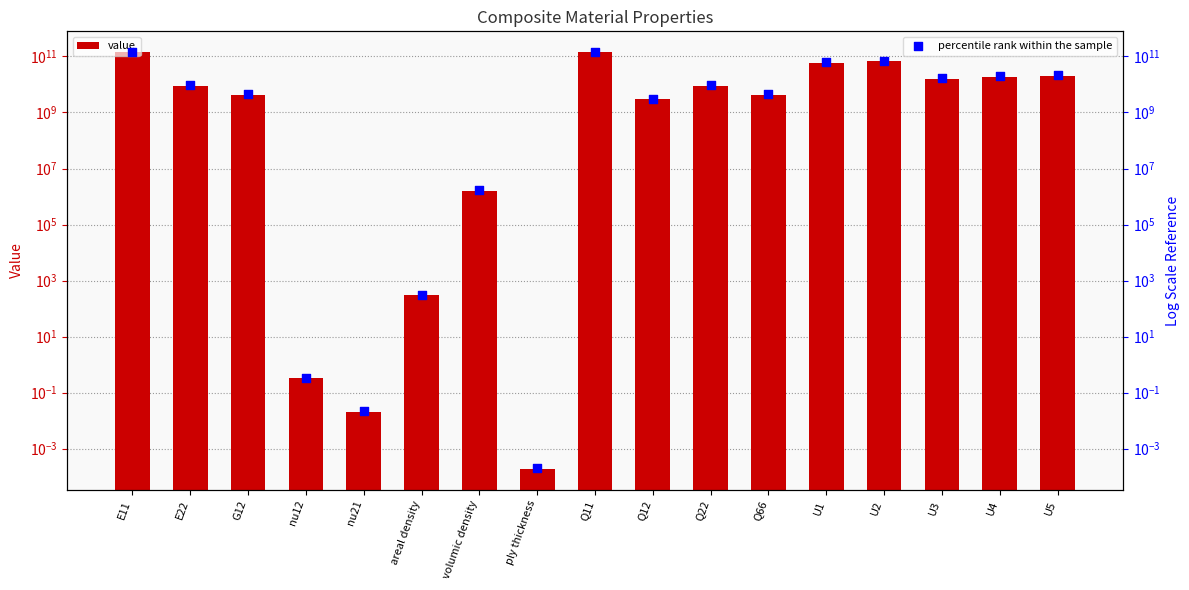

Is the value of value at U4 greater than the value of percentile rank within the sample at E22?

Yes